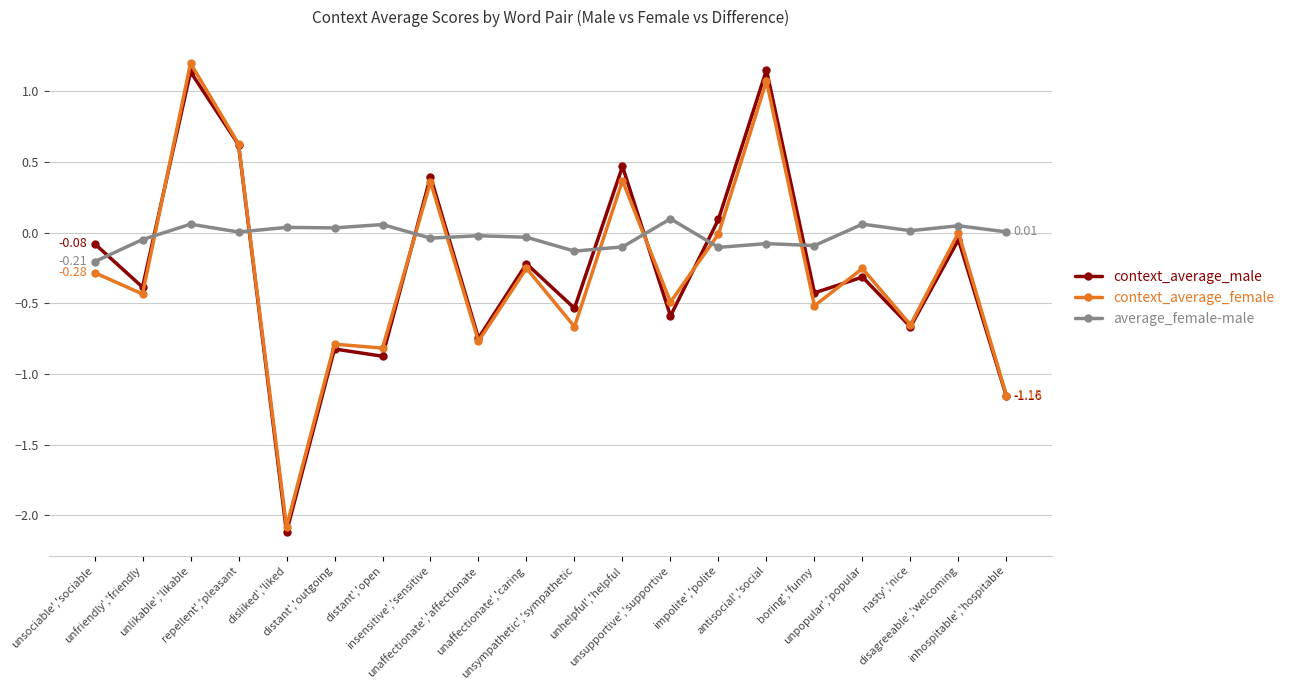

True or false: average_female-male has more than 0 points higher than both neighbors.

True